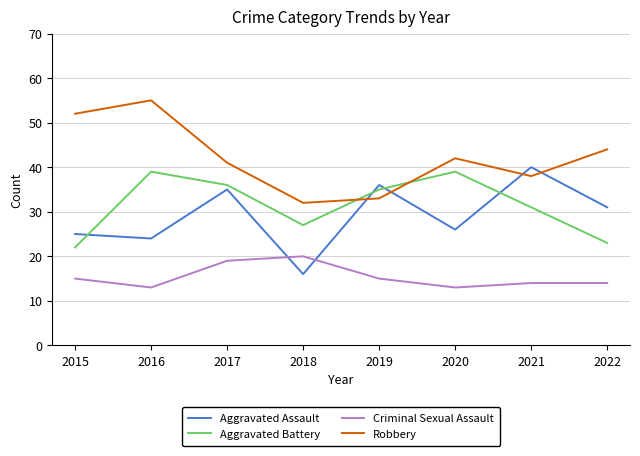

What is the highest value of the Aggravated Assault series?

40